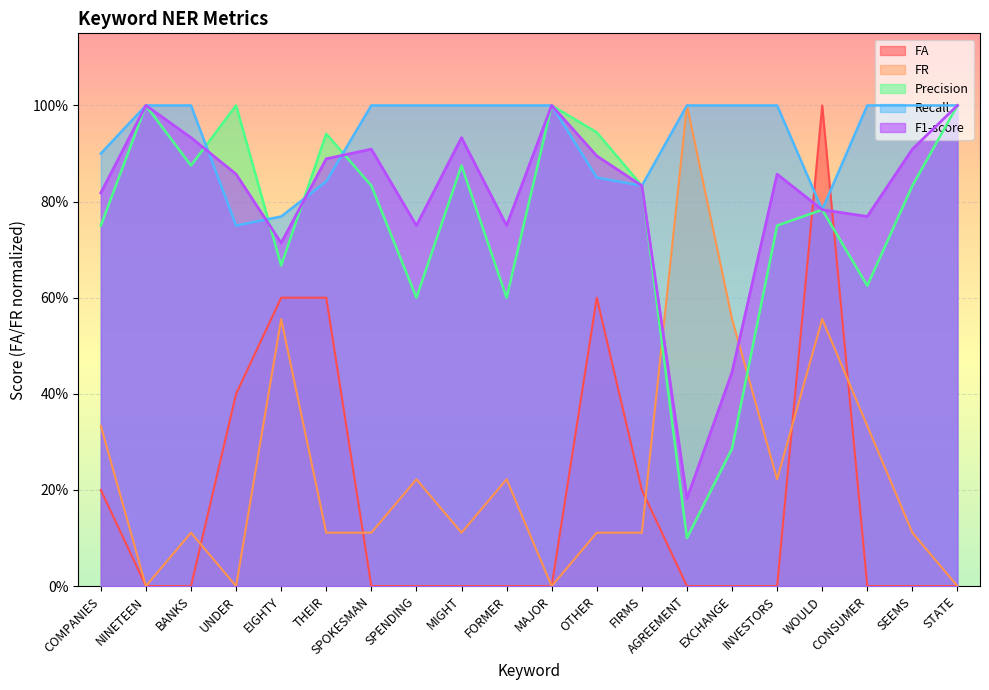

What are all the series names shown in the legend?

FA, FR, Precision, Recall, F1-score